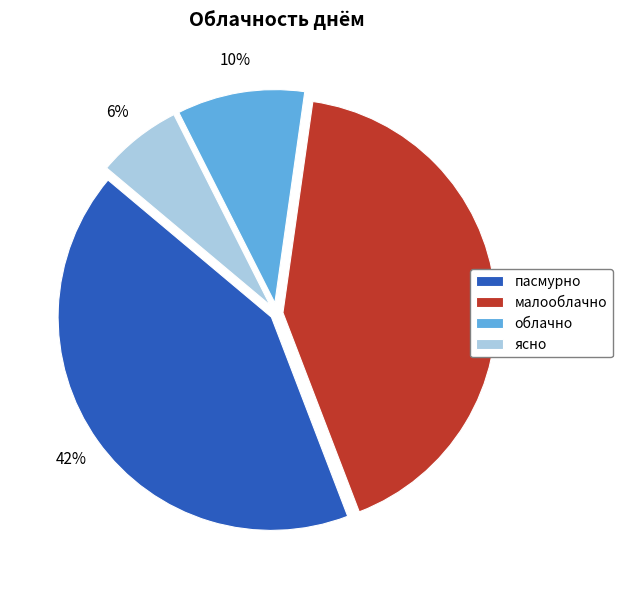

Between облачно and ясно, which is larger?

облачно